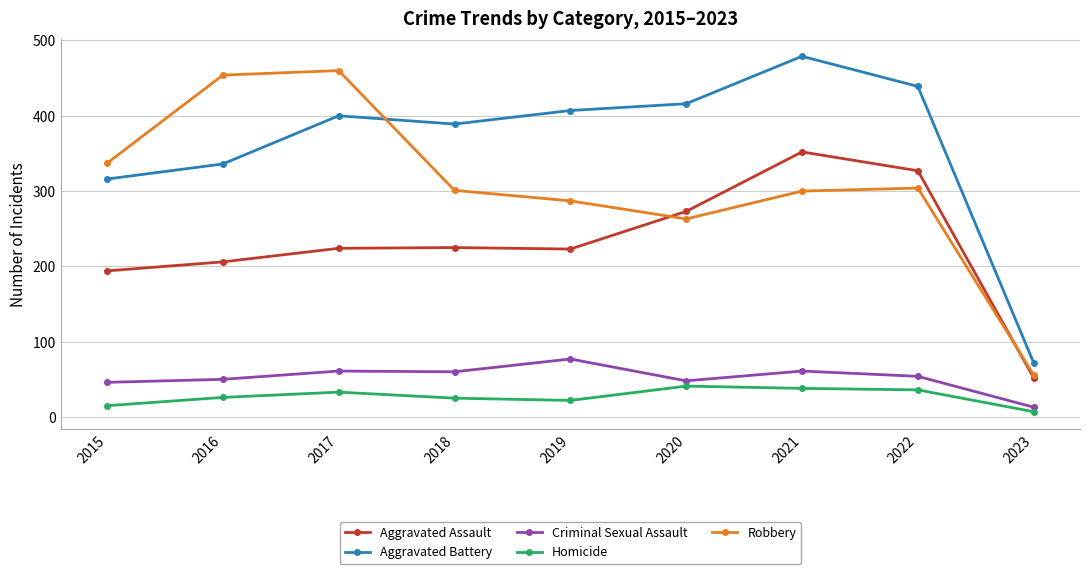

Where is Robbery nearest to the value 258?

2020